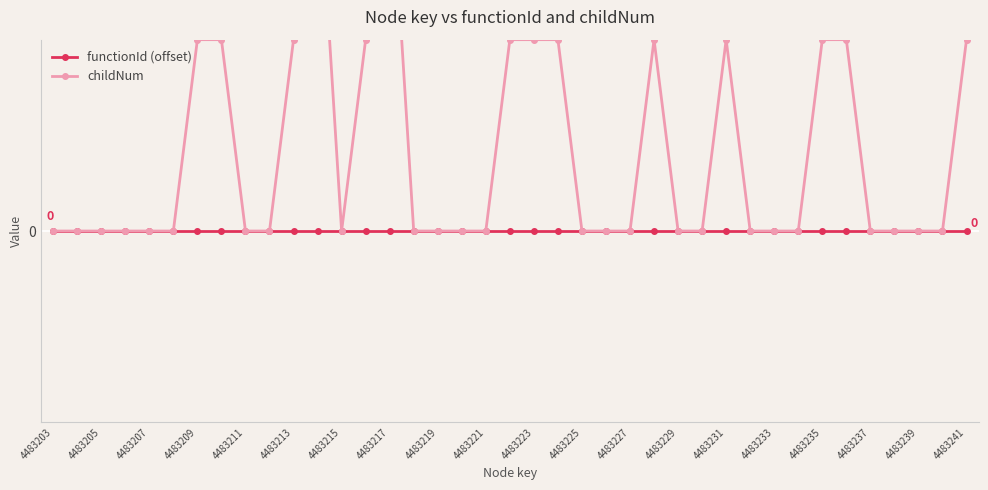

List the series in order of their overall mean, lowest first.

functionId (offset), childNum